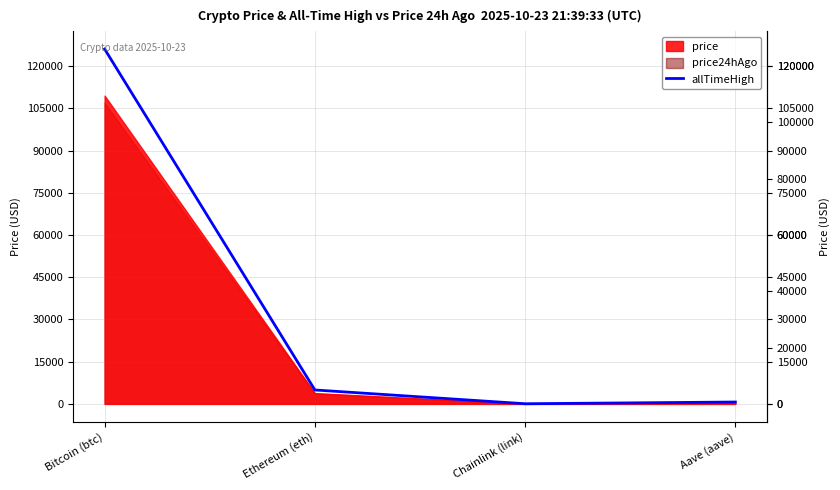

What is the label of the 1st point from the right?

Aave (aave)